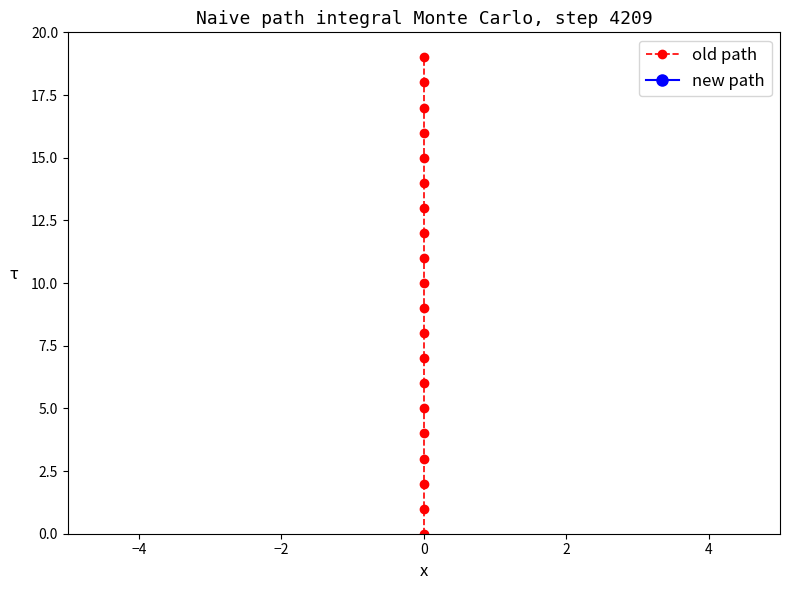

How many values in new path are above zero?

19